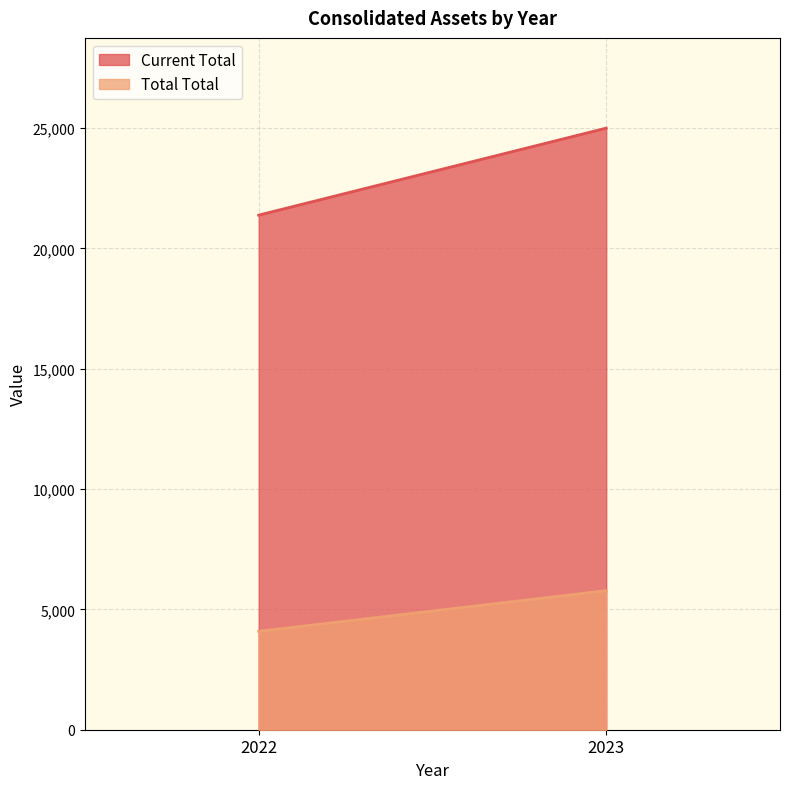

Is it true that Current Total equals 12150 at 2023?

False